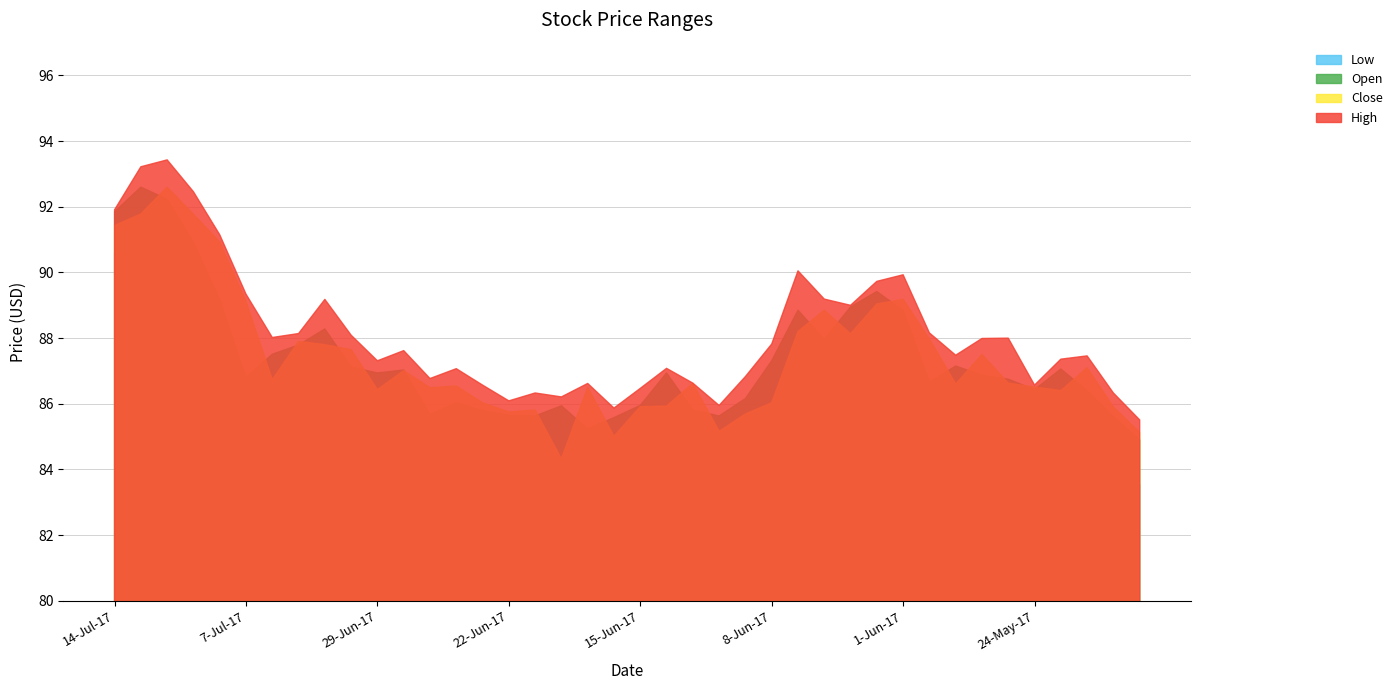

Which series has the largest range (max minus min)?

Low